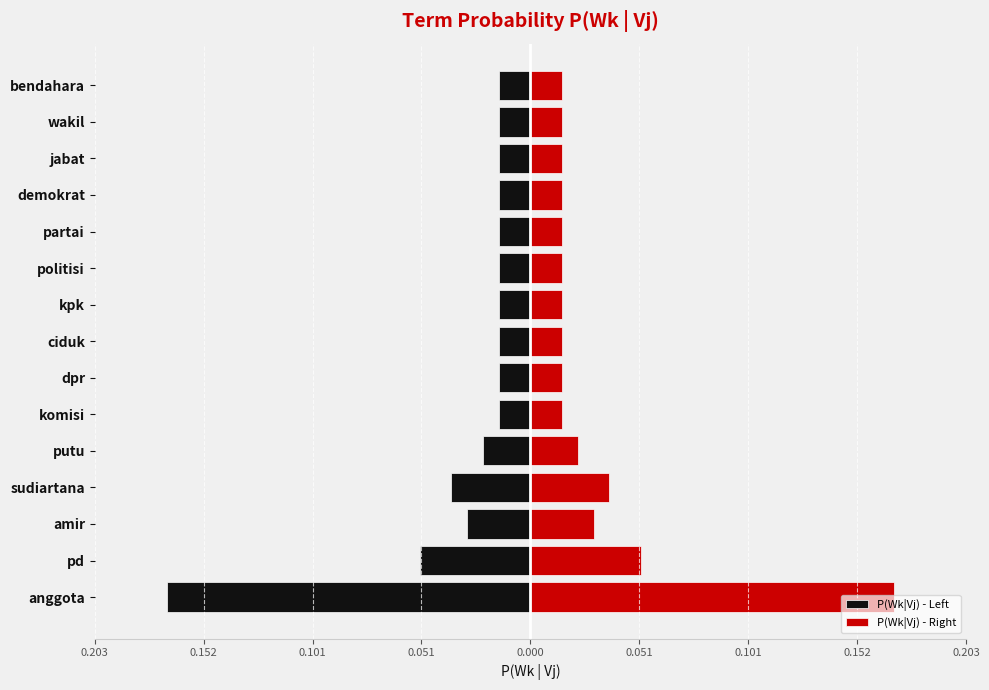

What is the sum of all P(Wk|Vj) - Right values?

0.5